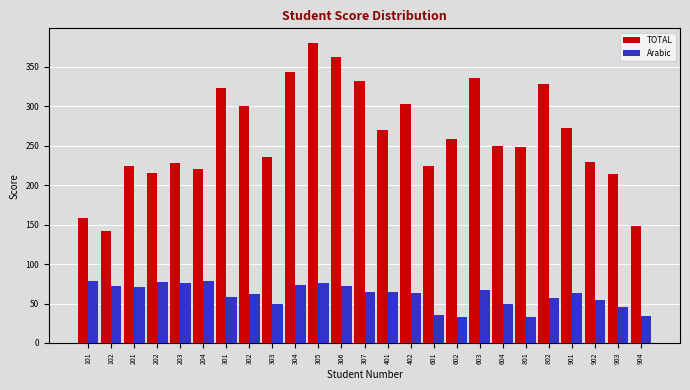

The value of Arabic at 302 is 33. True or false?

False